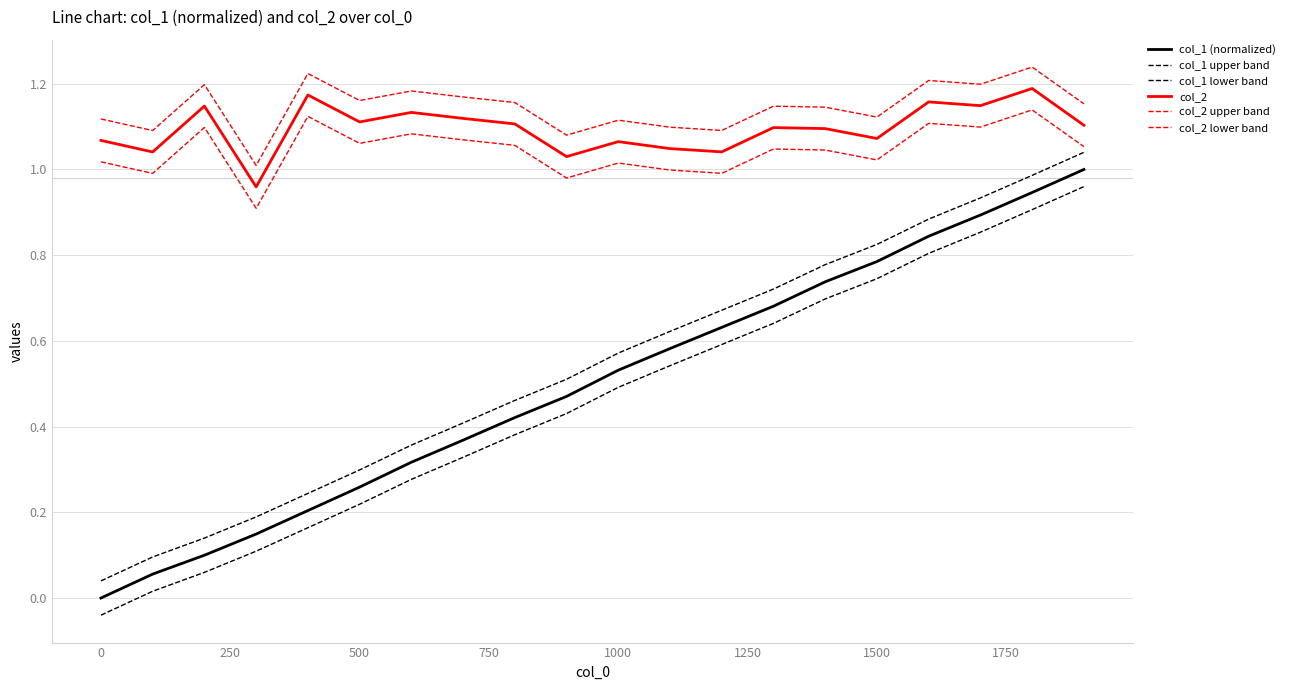

How many lines are shown in the chart?

6